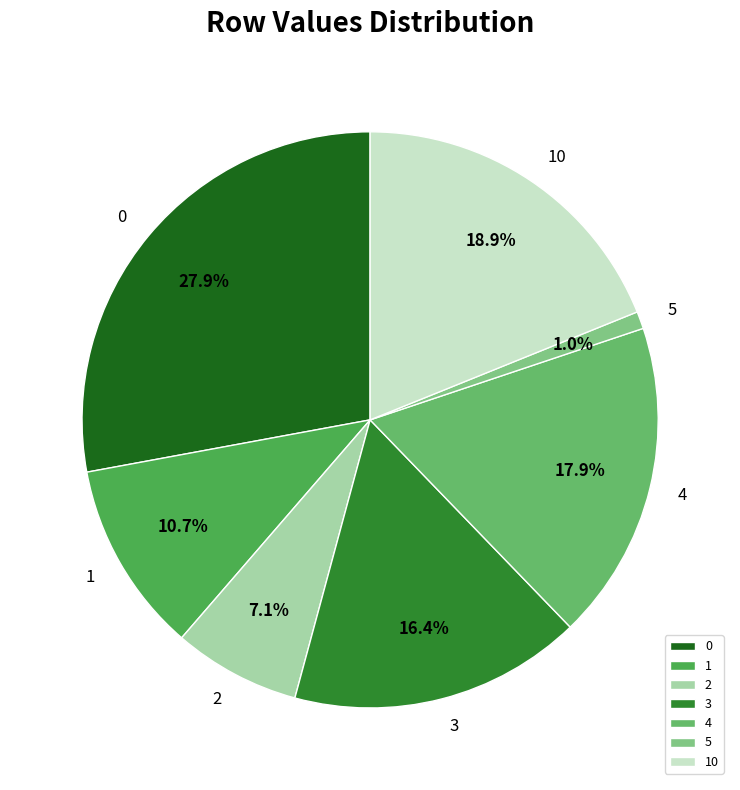

To the nearest percent, what portion does 4 represent?

18%